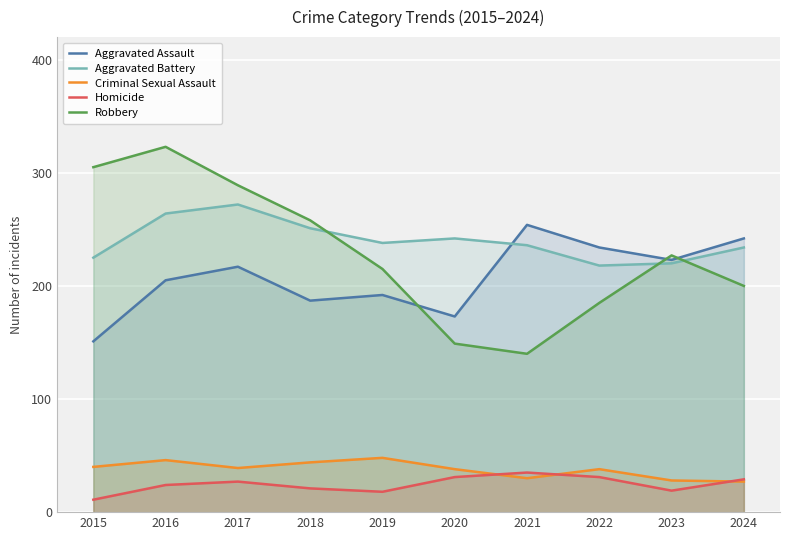

Which series has the widest spread of values?

Robbery